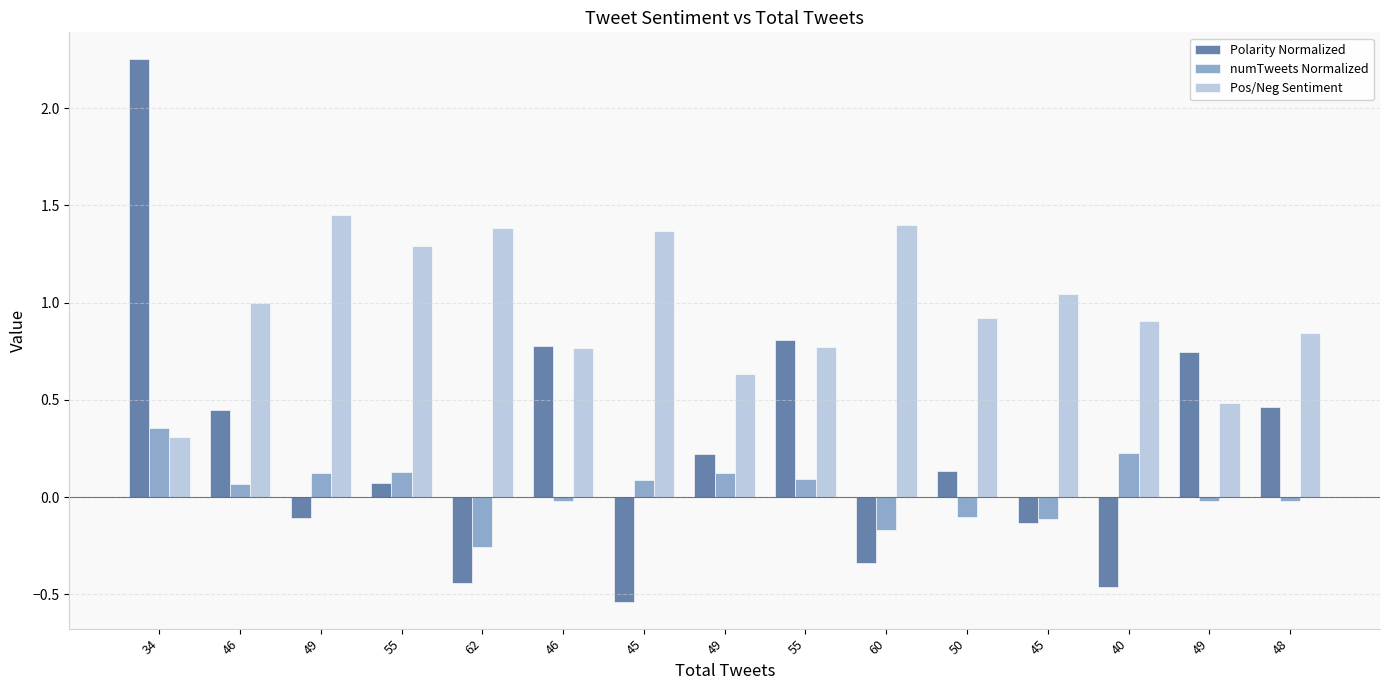

What are all the series names shown in the legend?

Polarity Normalized, numTweets Normalized, Pos/Neg Sentiment